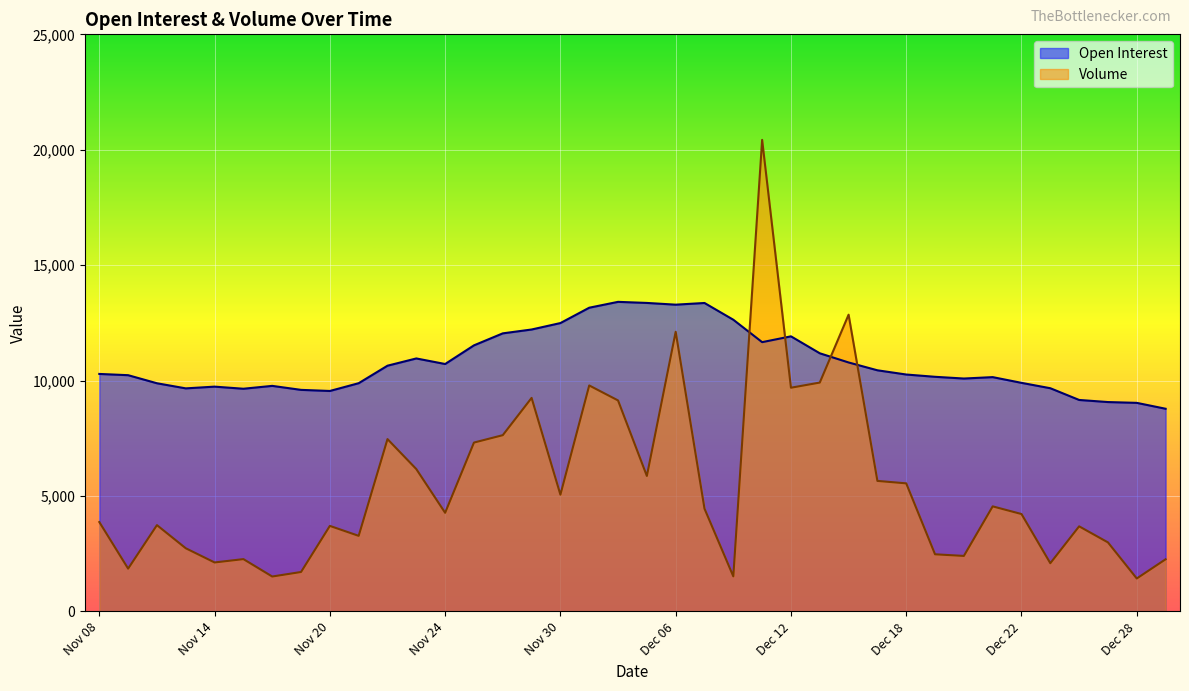

The Volume series shows 16910 at Dec 14. True or false?

False